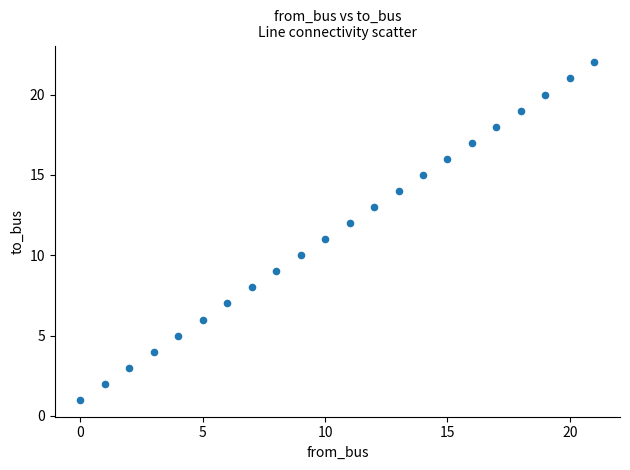

What is the range of Y values (max minus min)?

21